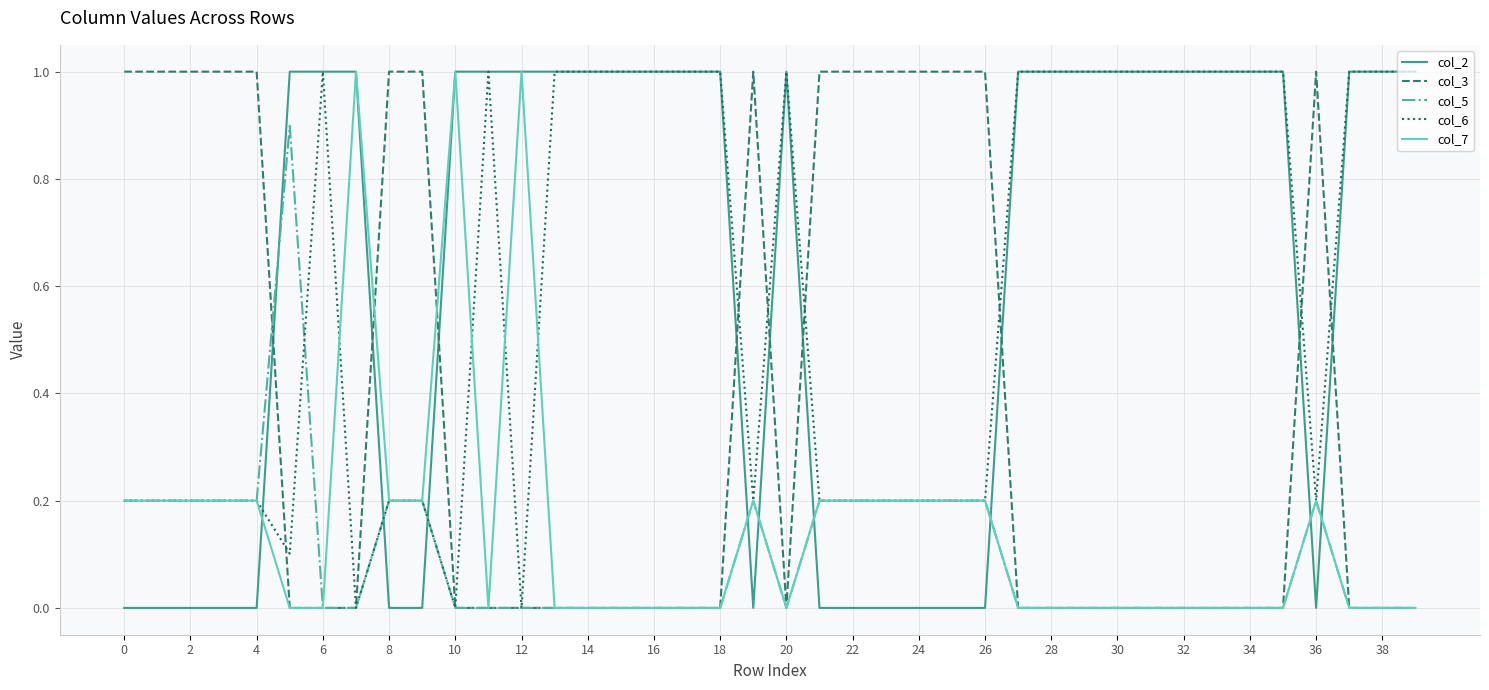

What is the difference between the maximum and second lowest values in the col_6 series?

1.0